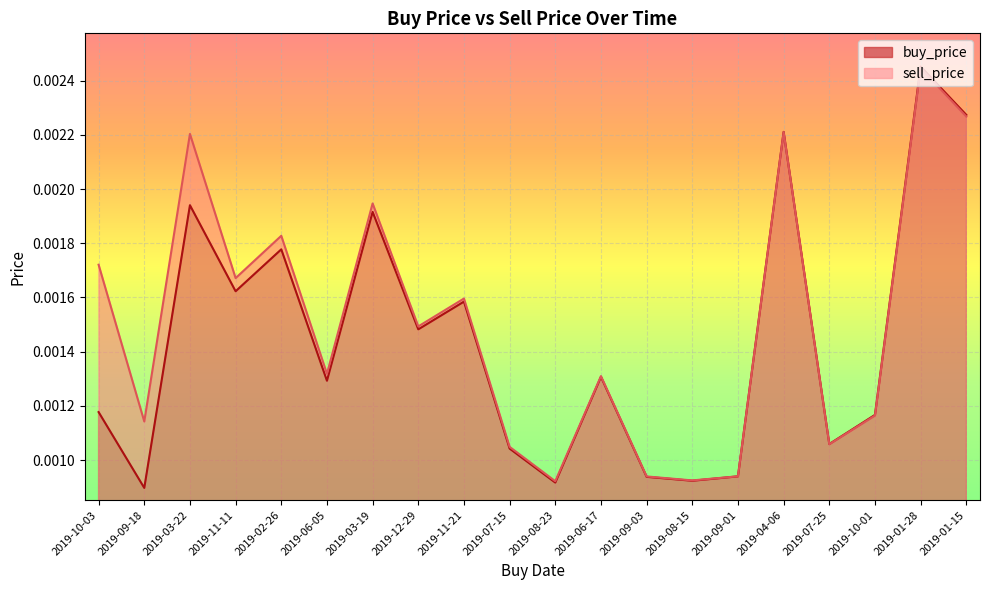

At which category is the sum across all series the highest?

2019-01-28